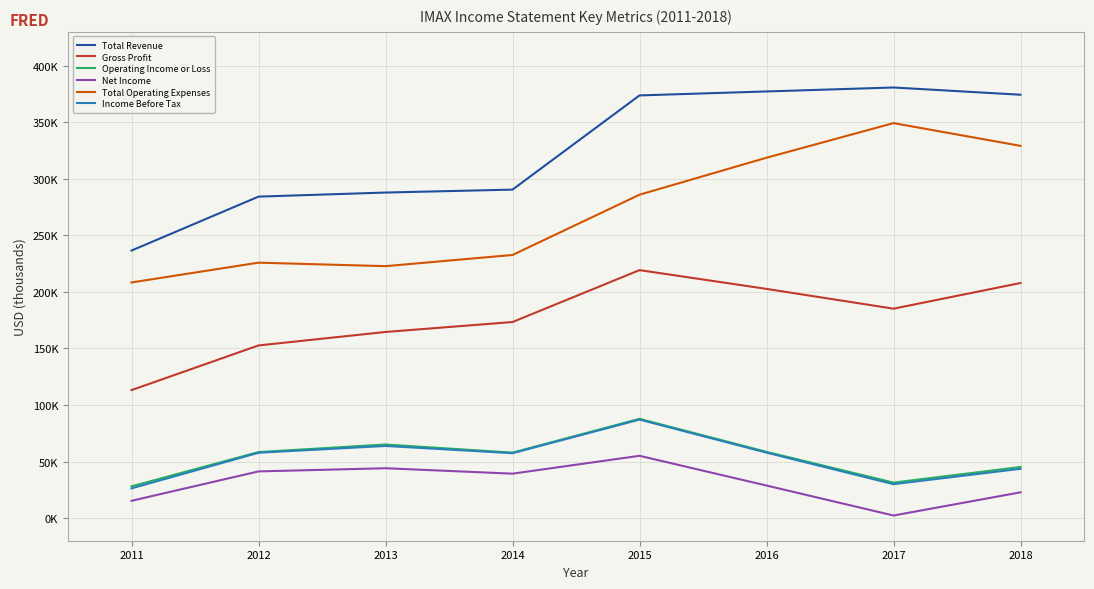

What are all the series names shown in the legend?

Total Revenue, Gross Profit, Operating Income or Loss, Net Income, Total Operating Expenses, Income Before Tax